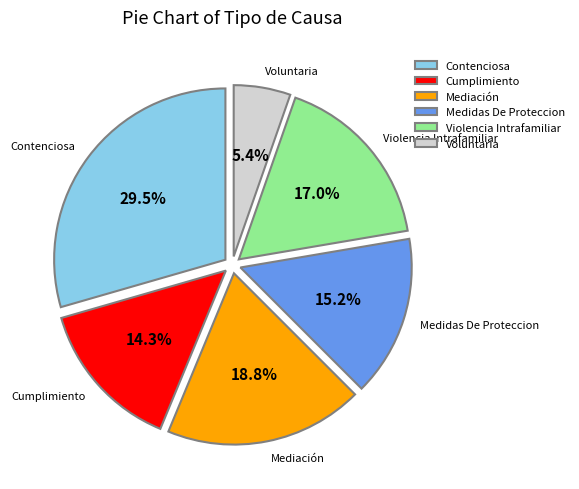

Count the number of slices in the pie.

6